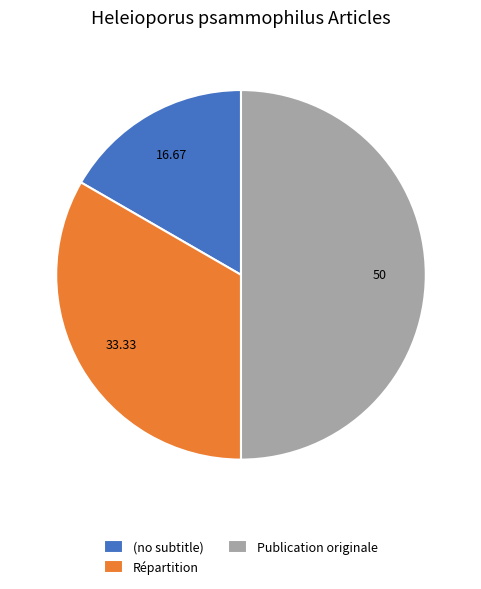

Is (no subtitle) the majority of the pie?

No